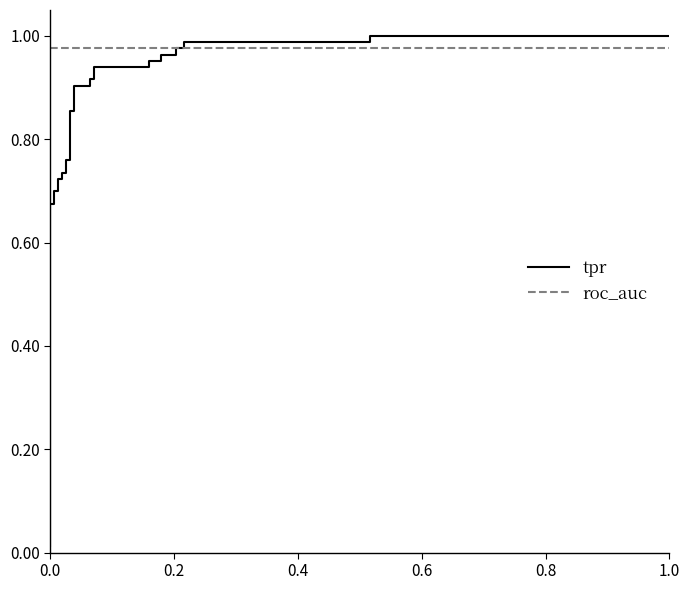

Is this an area chart (filled region under the line)?

No